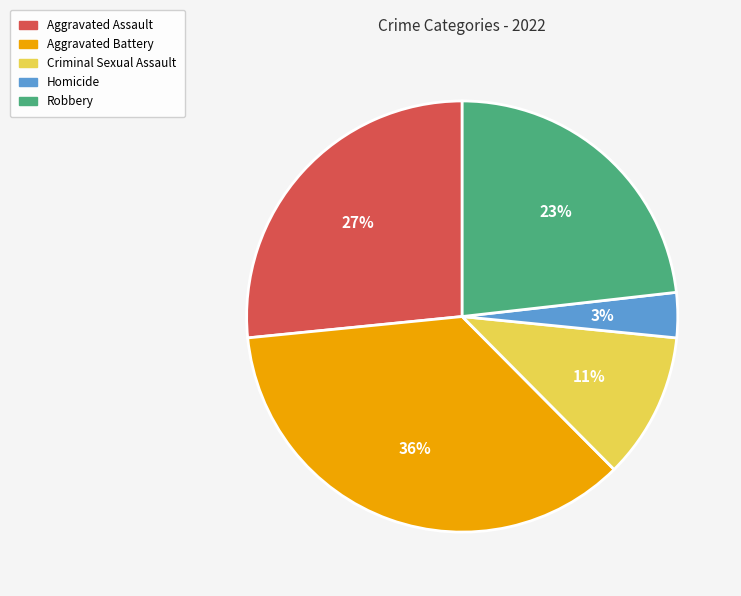

Which category has the biggest portion of the pie?

Aggravated Battery